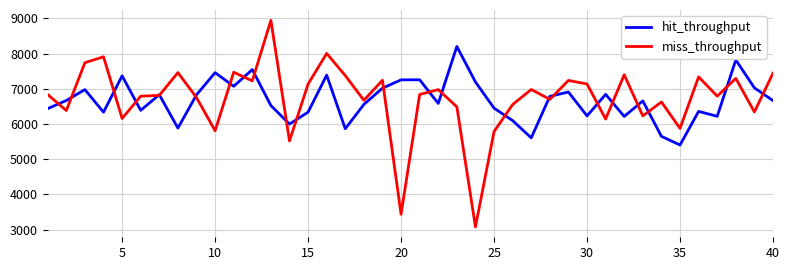

What is the smallest value displayed?

3078.4